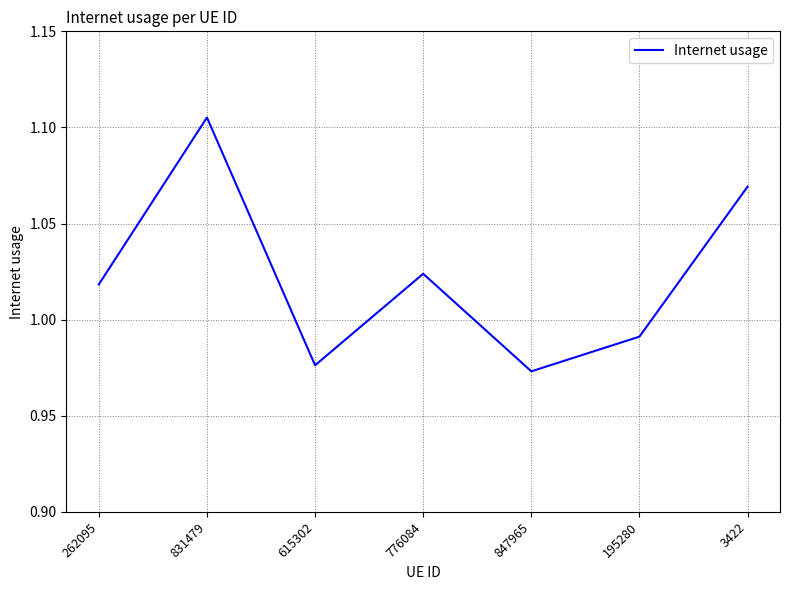

What is the sum of all values?

7.2